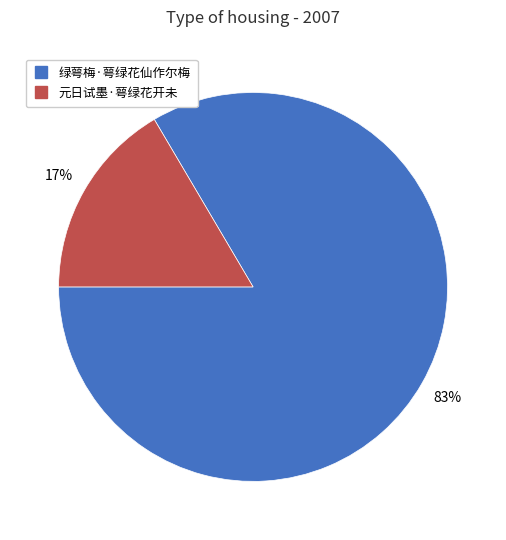

Is the sum of 绿萼梅·萼绿花仙作尔梅 and 元日试墨·萼绿花开未 greater than half?

Yes